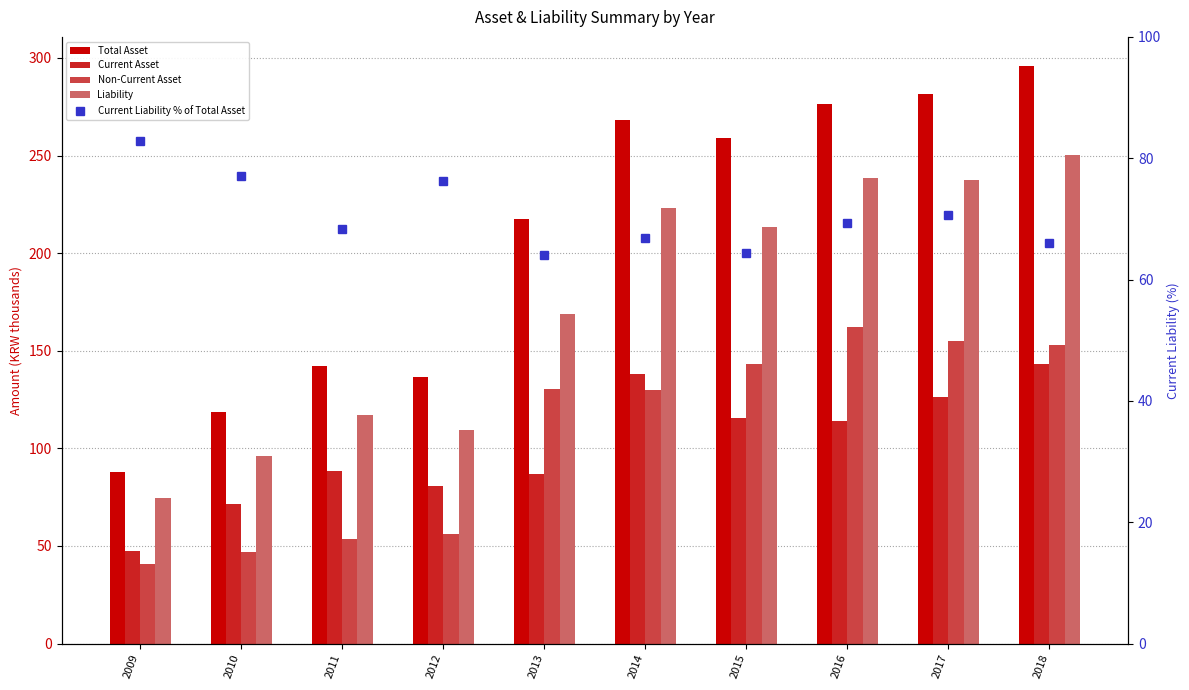

How many data points in Liability are less than 213?

5